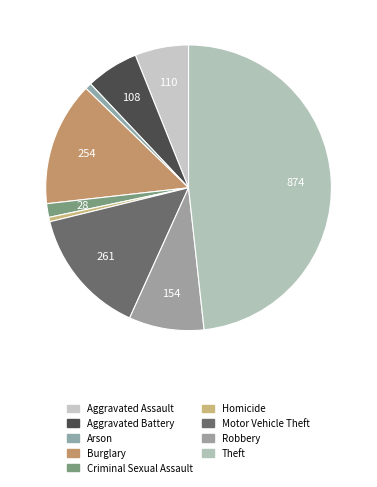

Which slice is the smallest?

Homicide